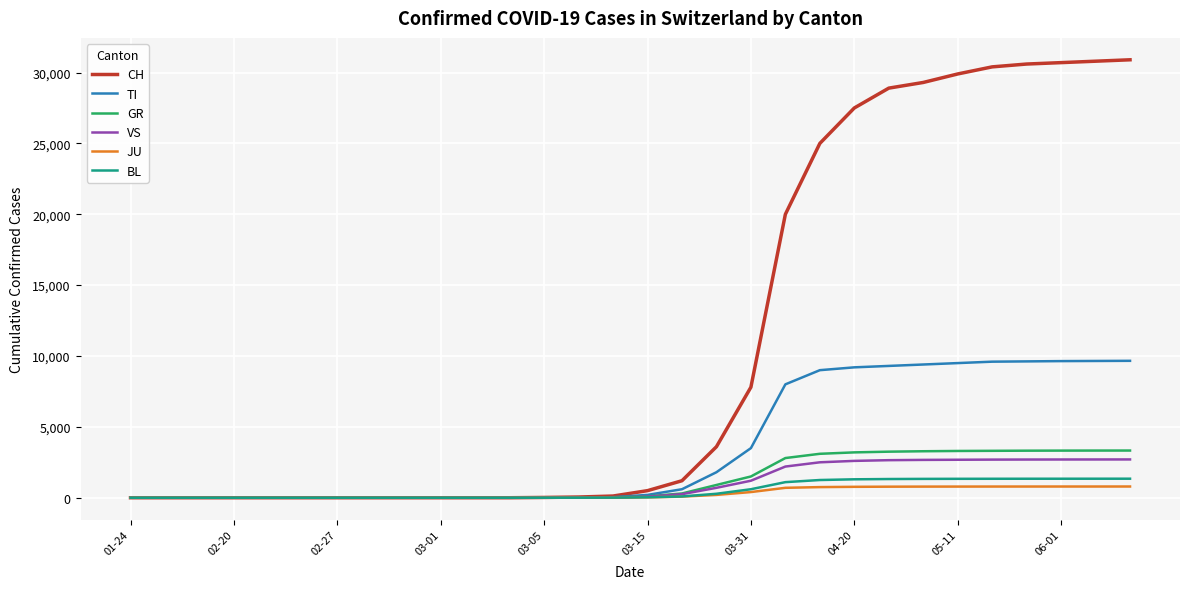

How many distinct data groups are displayed?

6